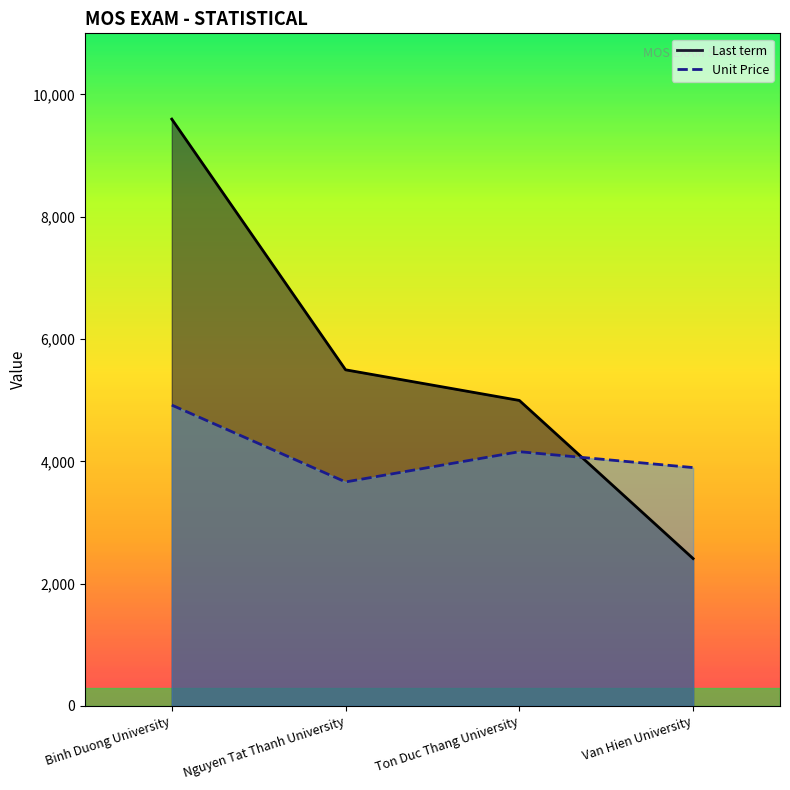

What is the label of the 2nd point from the right?

Ton Duc Thang University